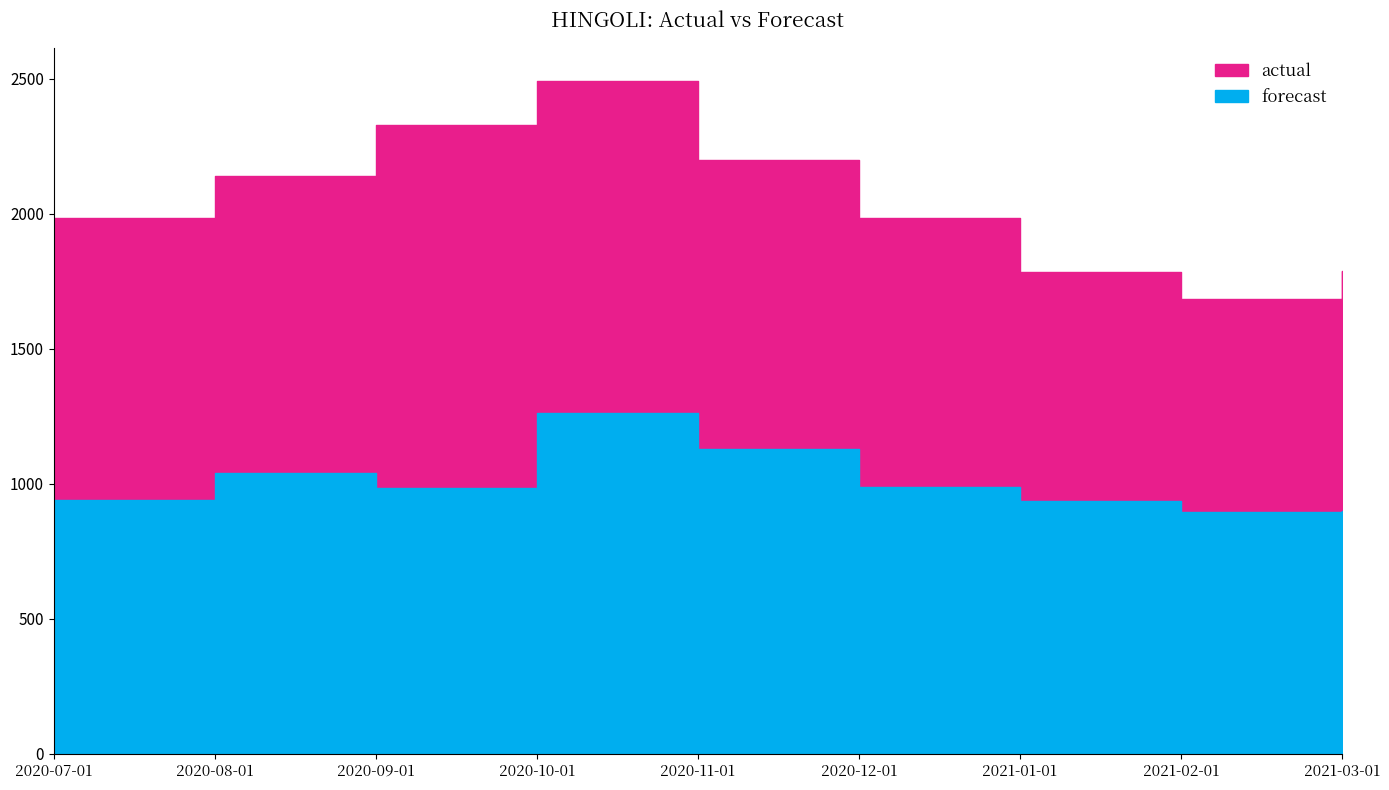

What is the sum of the forecast values at 2021-01-01 and 2020-12-01?

1924.1